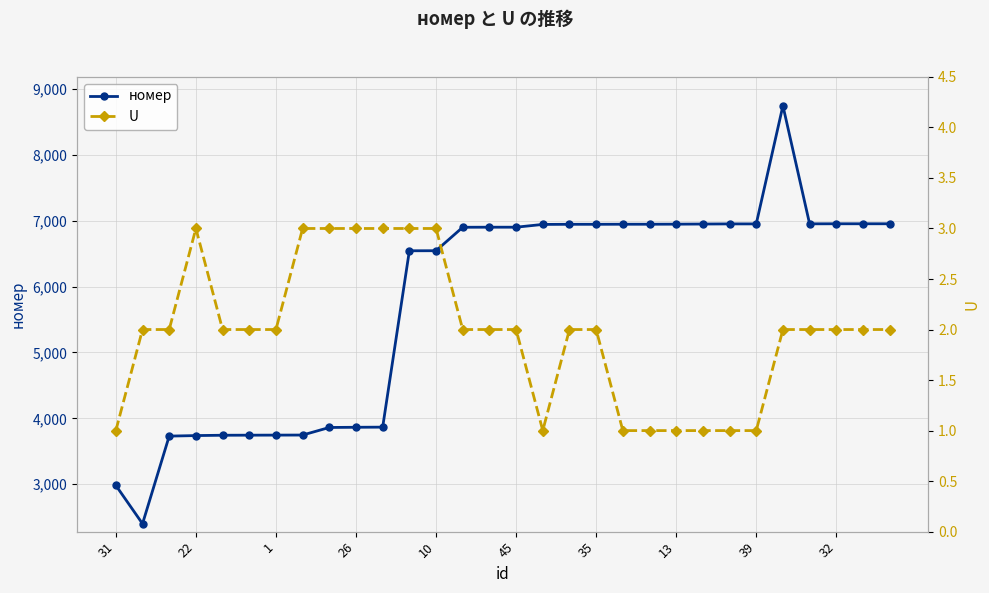

At which label is номер closest to 5572?

11